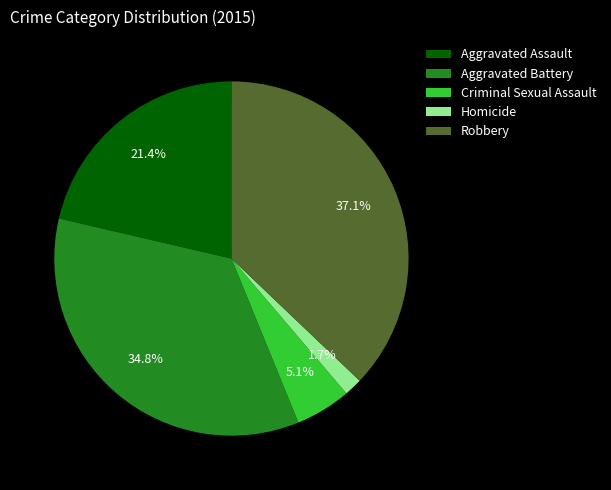

How many slices are in this pie chart?

5